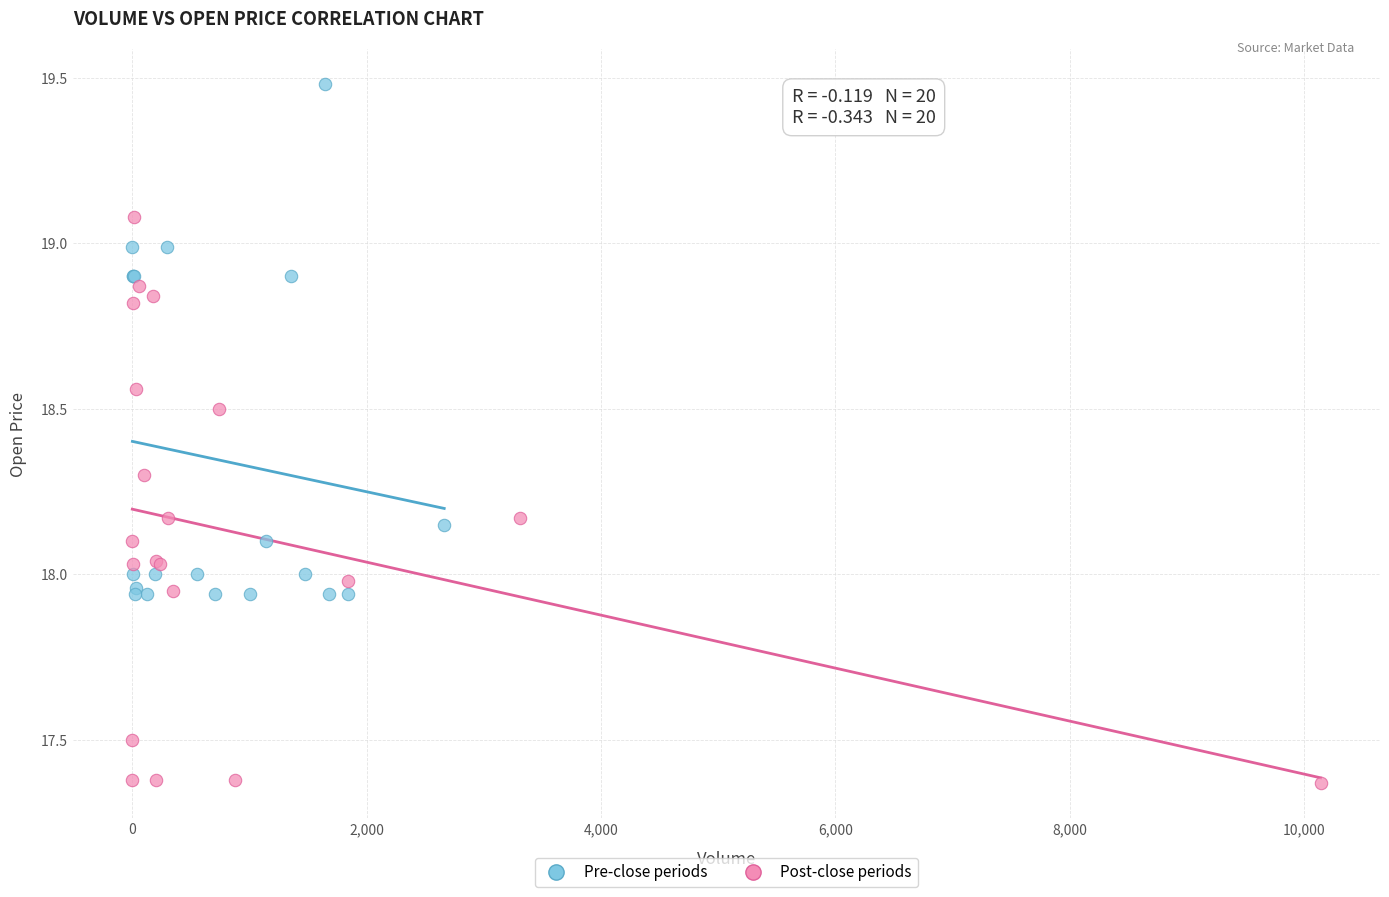

Which series contains the lowest Y value?

Post-close periods